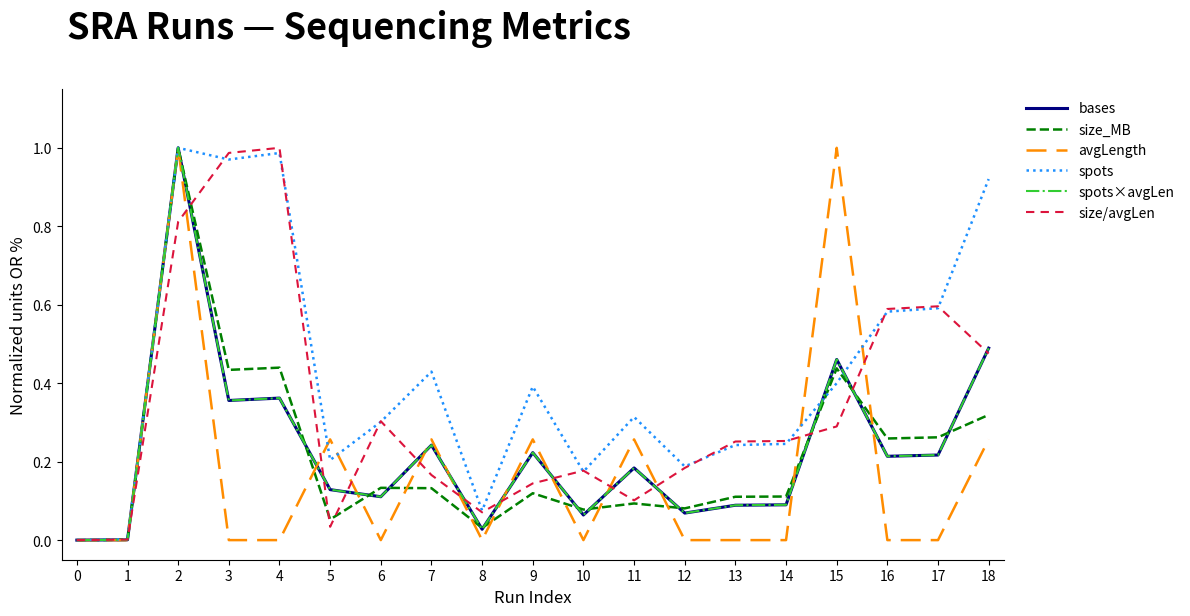

At which category is the sum across all series the highest?

2